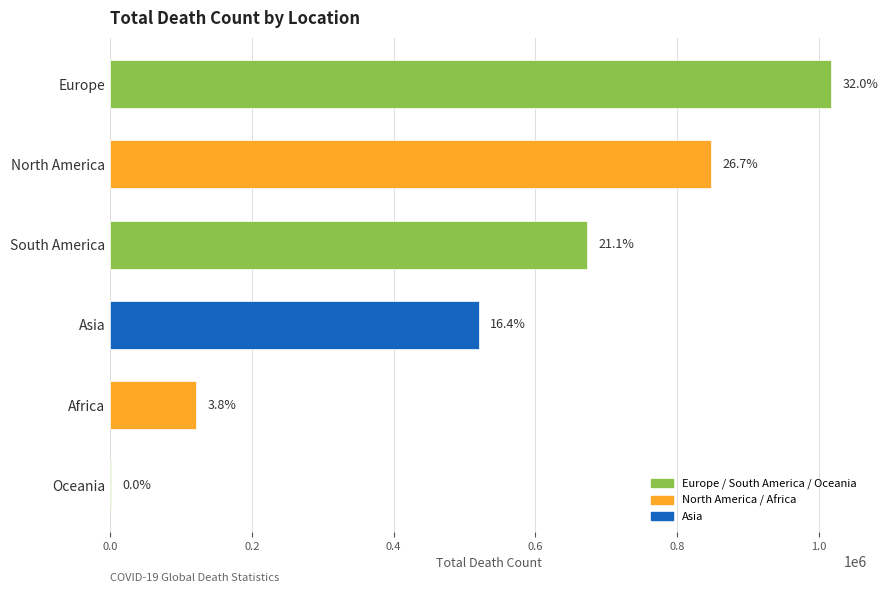

What is the average value?

530034